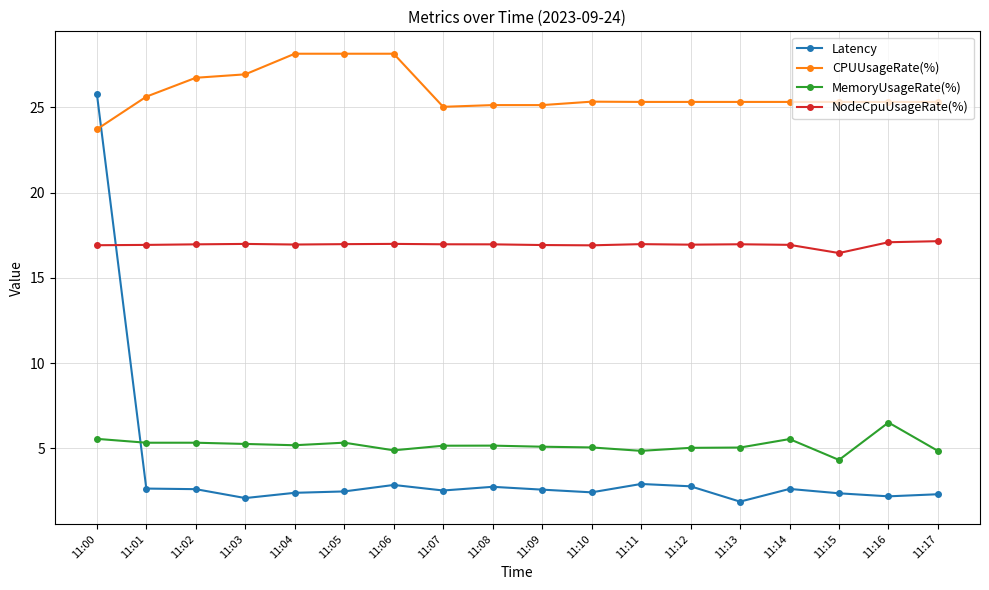

Rank the series at 11:08 from highest to lowest value.

CPUUsageRate(%), NodeCpuUsageRate(%), MemoryUsageRate(%), Latency